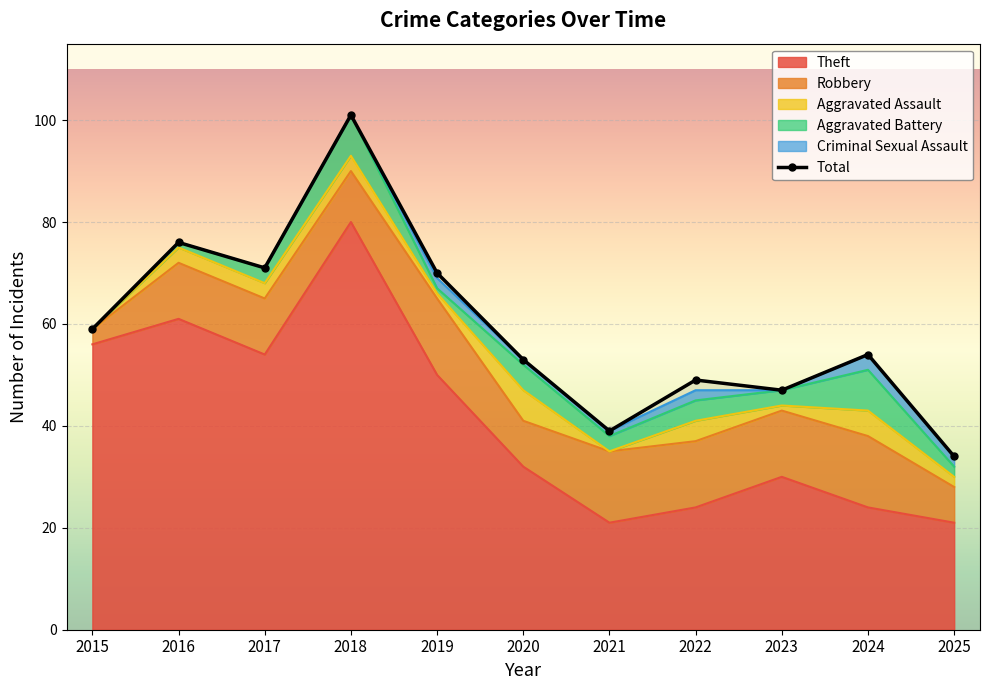

Is it true that the value at 2021 is 62?

False